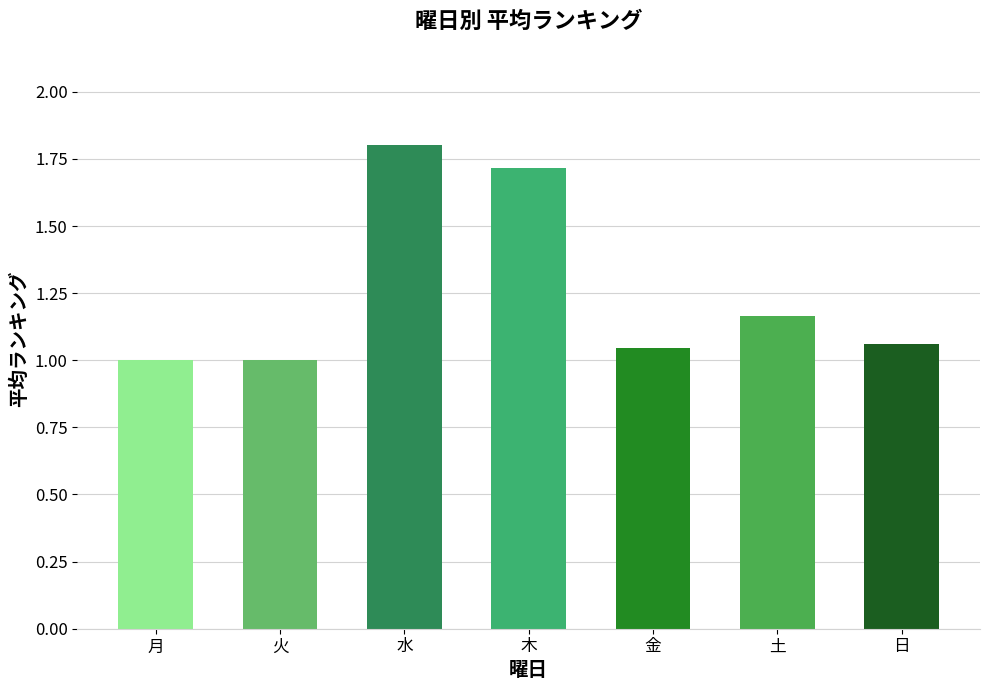

What is the difference between the maximum and minimum values?

0.8